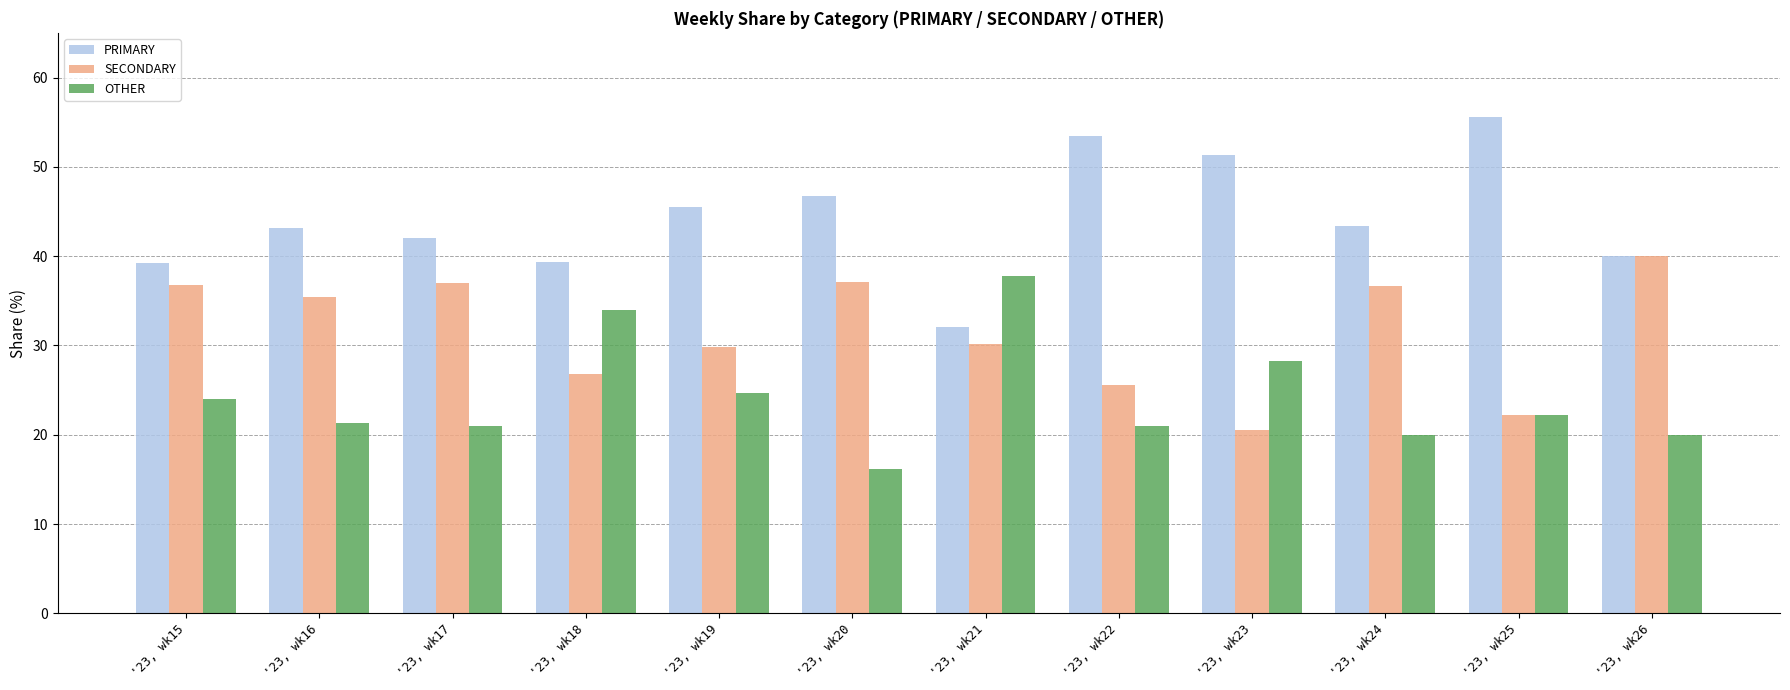

What are all the series names shown in the legend?

PRIMARY, SECONDARY, OTHER